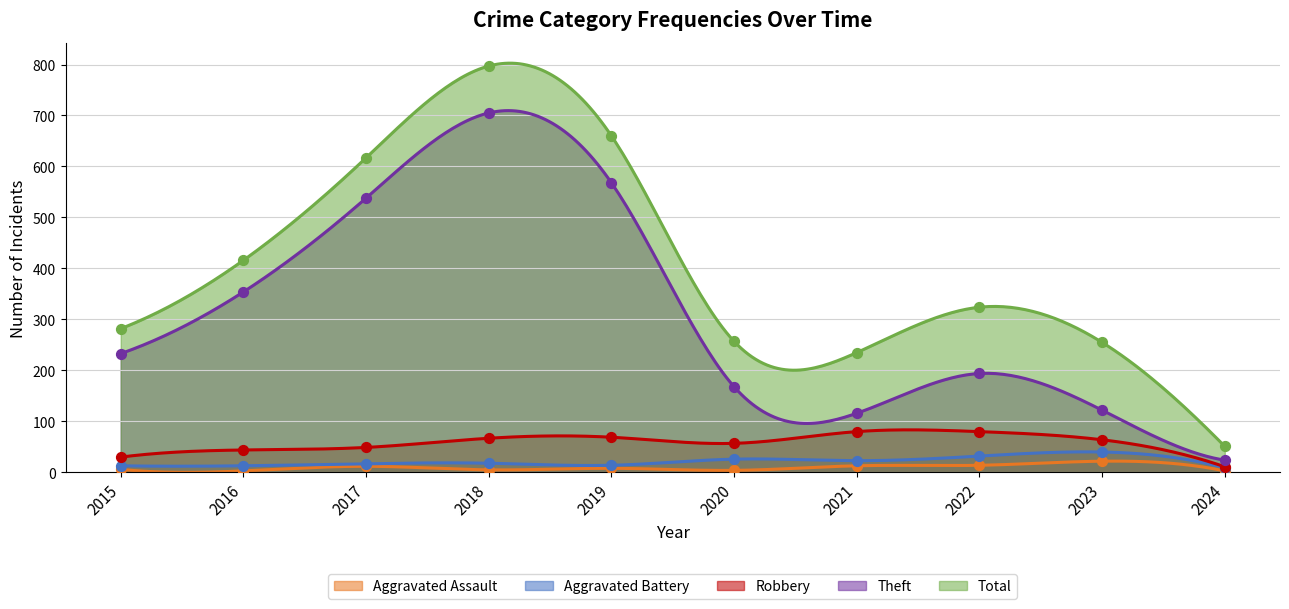

At how many categories does at least one series exceed 687?

1